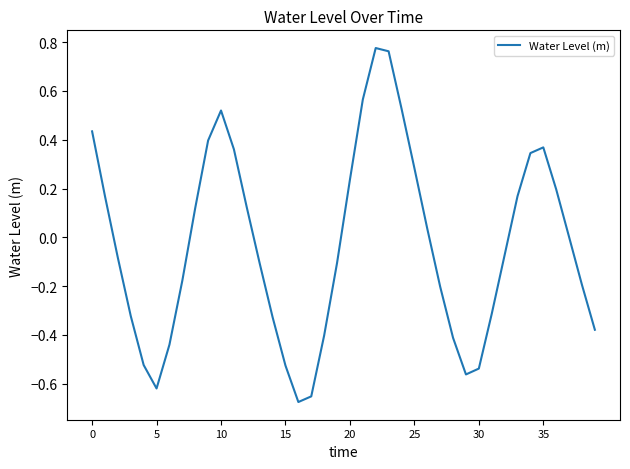

What is the difference between the maximum and minimum values?

1.5